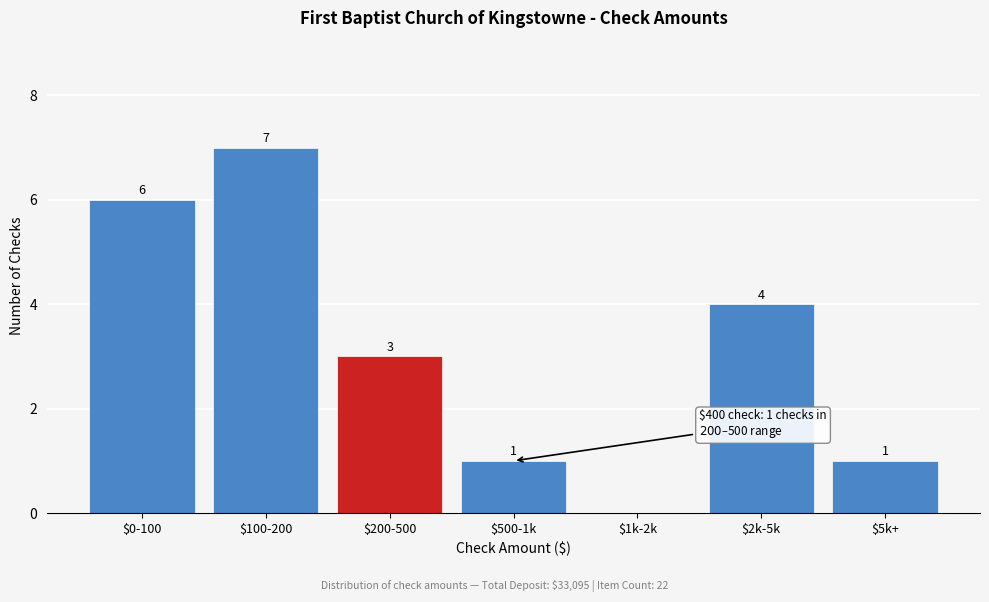

At which category does the chart reach its peak across all series?

$100-200